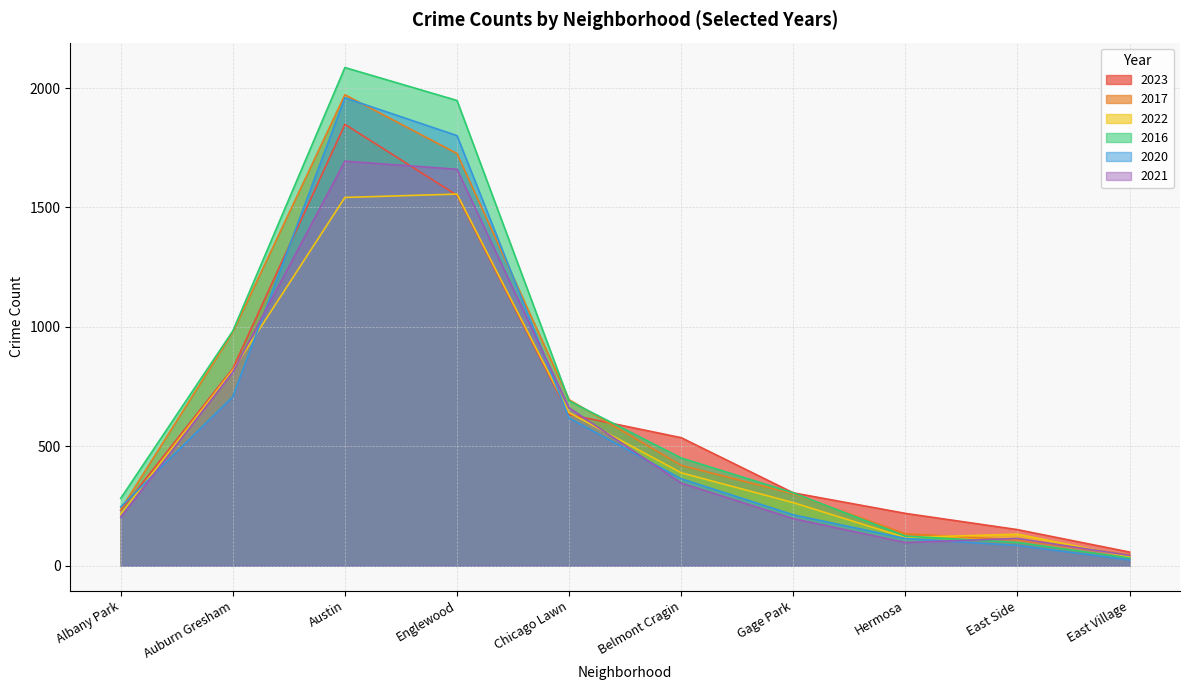

Which series changed the most between Auburn Gresham and East Side?

2016